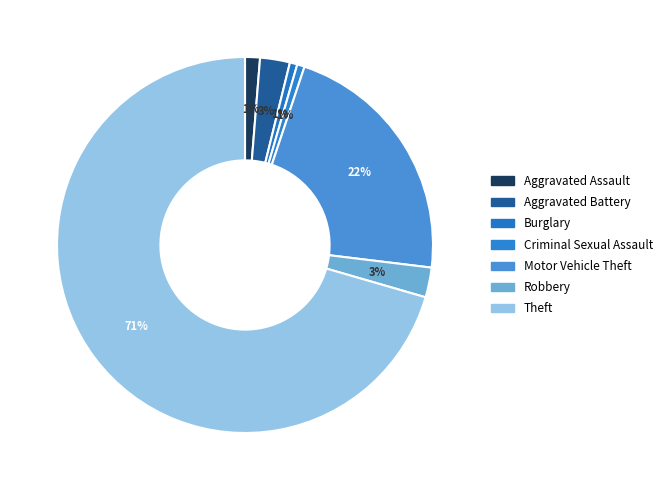

Which has a higher value, Robbery or Criminal Sexual Assault?

Robbery